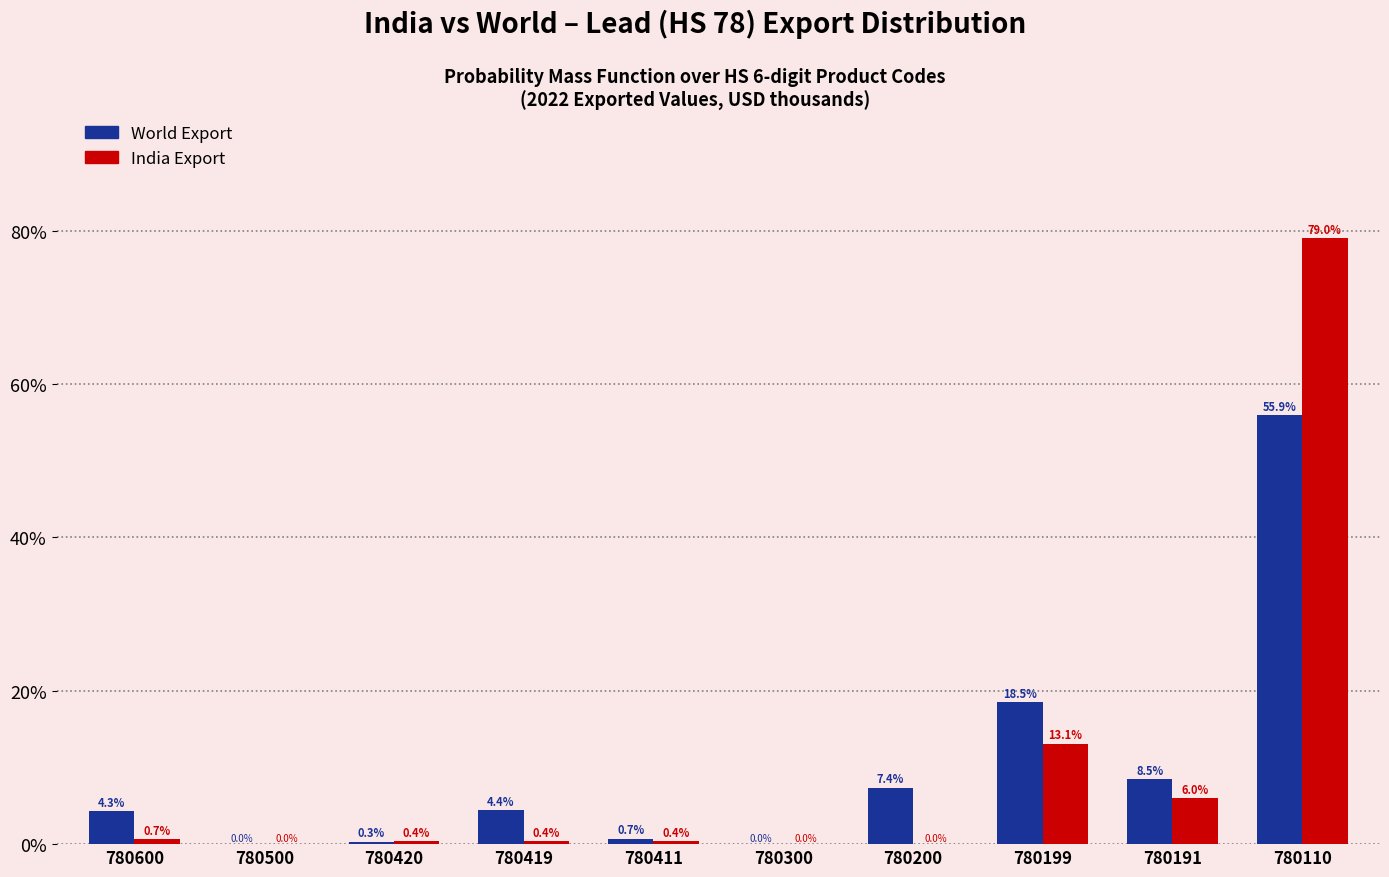

Which category has the highest value across all series?

780110